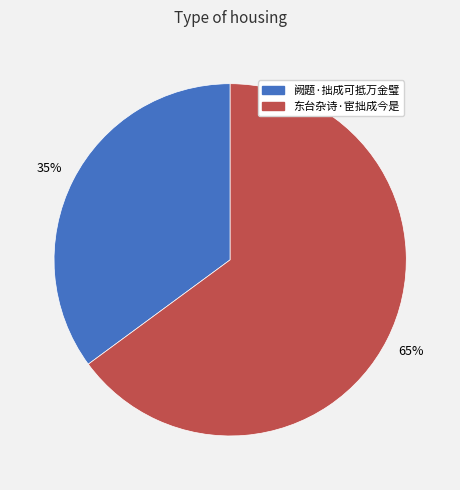

Rank the categories by value from highest to lowest.

东台杂诗·宦拙成今是, 阙题·拙成可抵万金璧